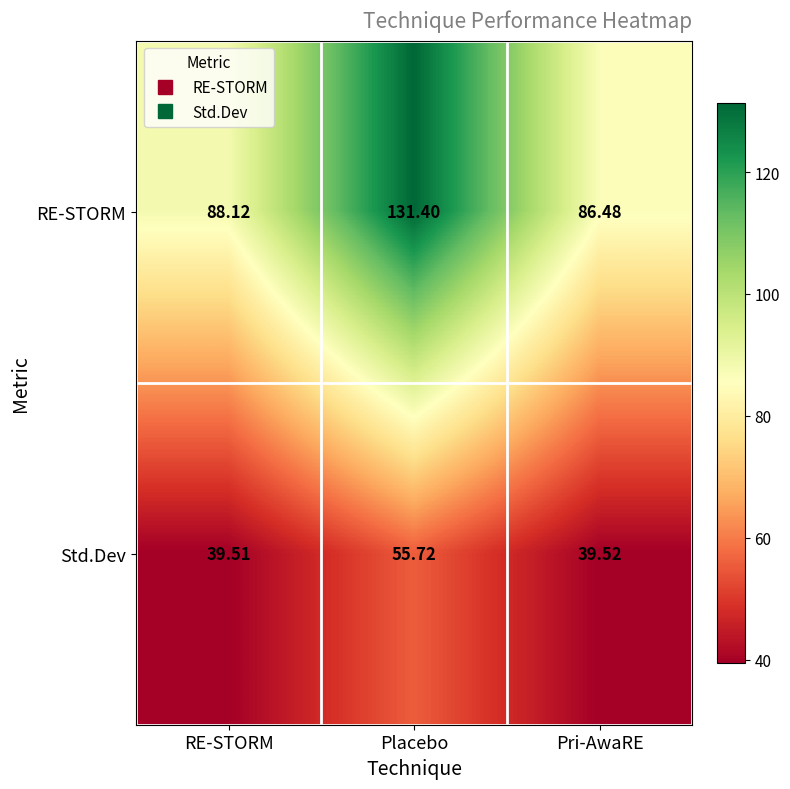

What is the difference between the highest and lowest values at Placebo?

75.7